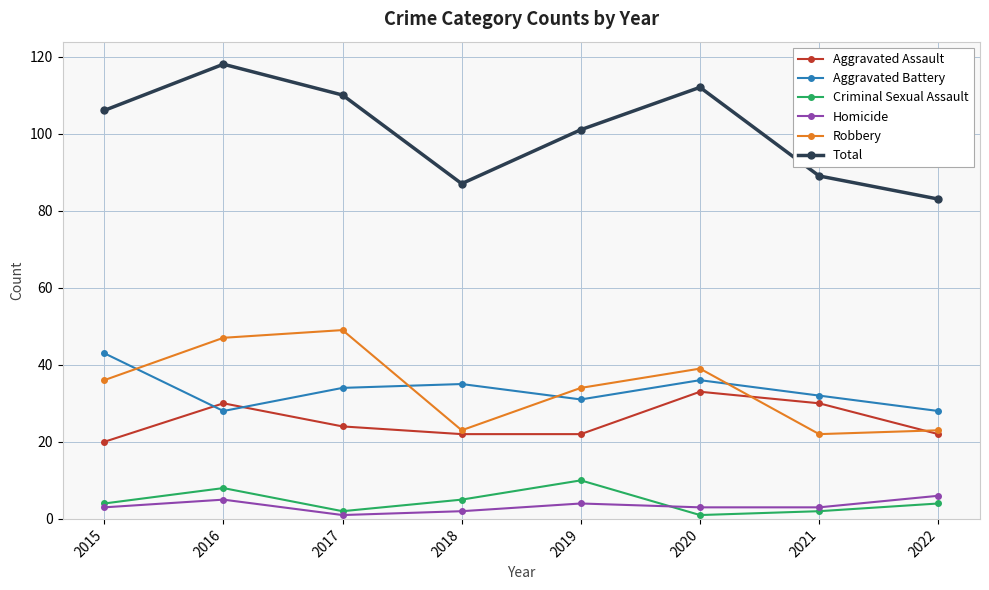

What is the average value of the Total series?

101